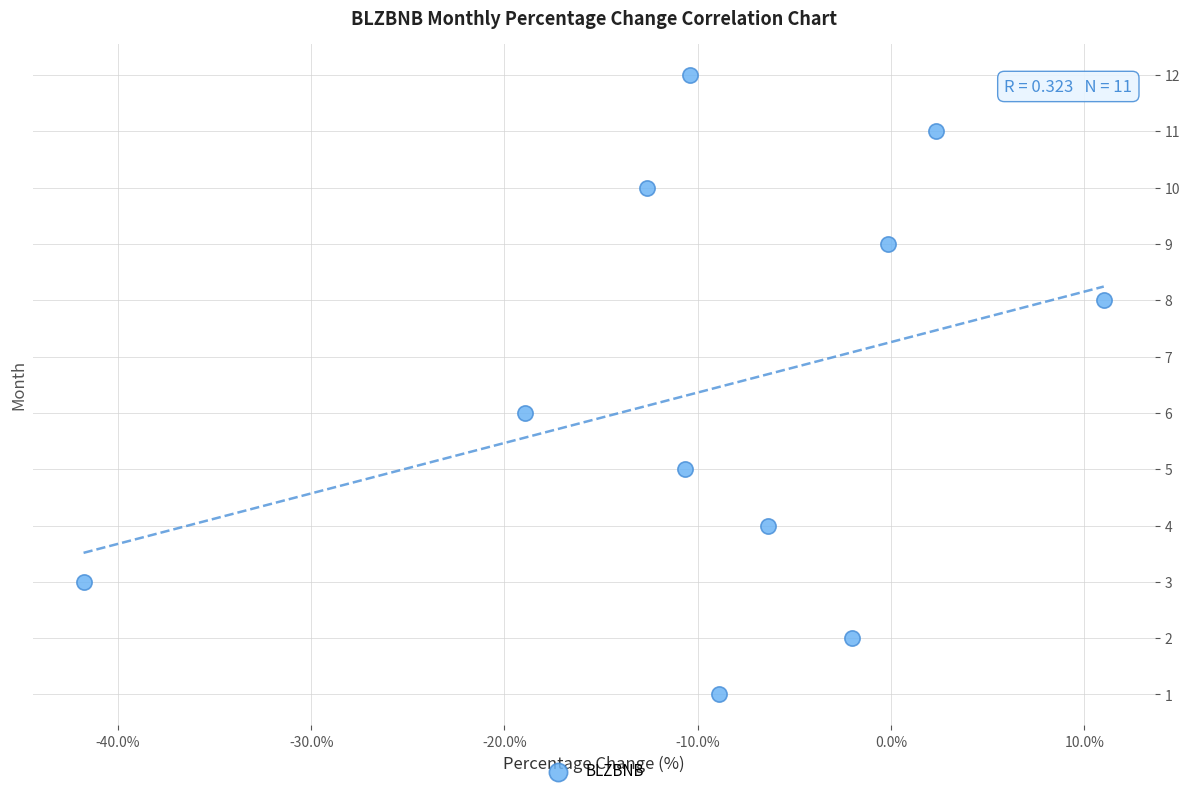

What is the range of Y values (max minus min)?

11